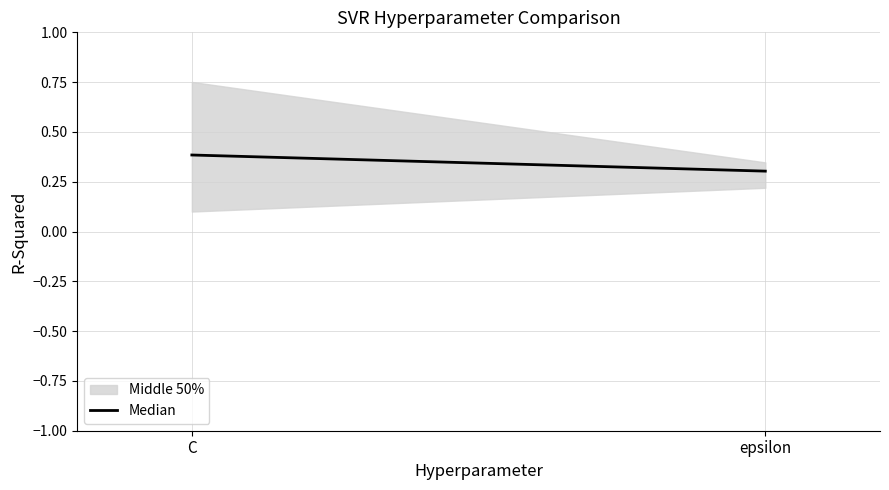

What is the difference between the maximum and minimum values?

0.1